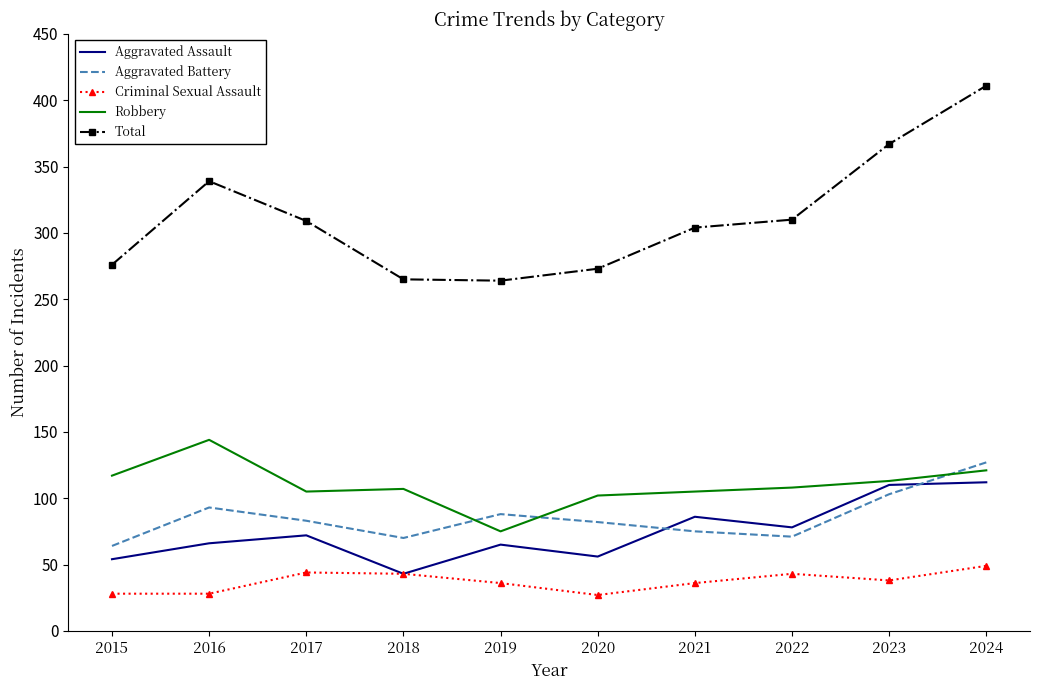

Which series has the largest total across all categories?

Total